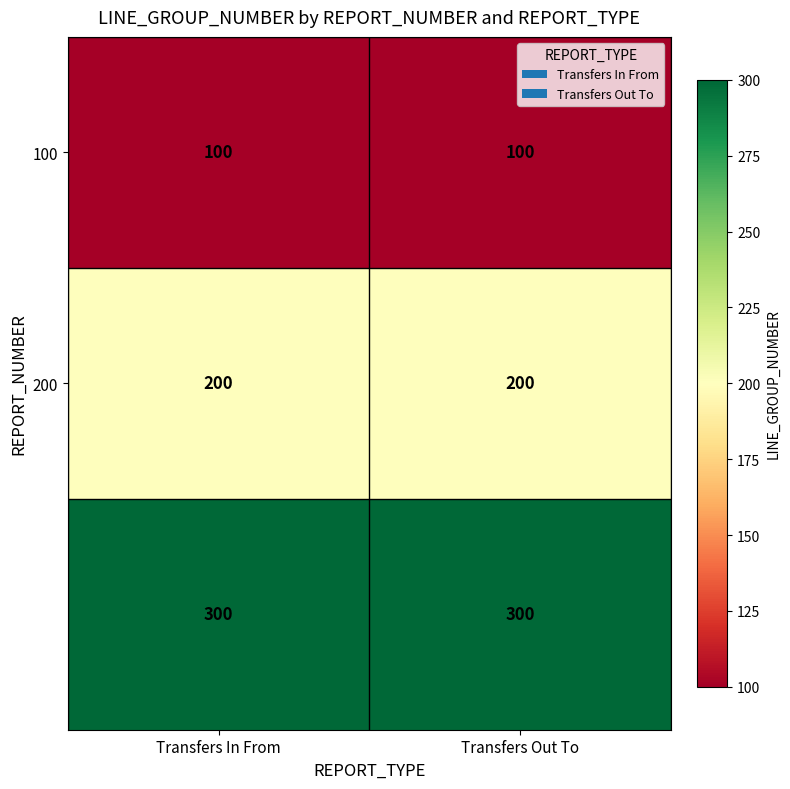

What is the total value across all series at Transfers In From?

600